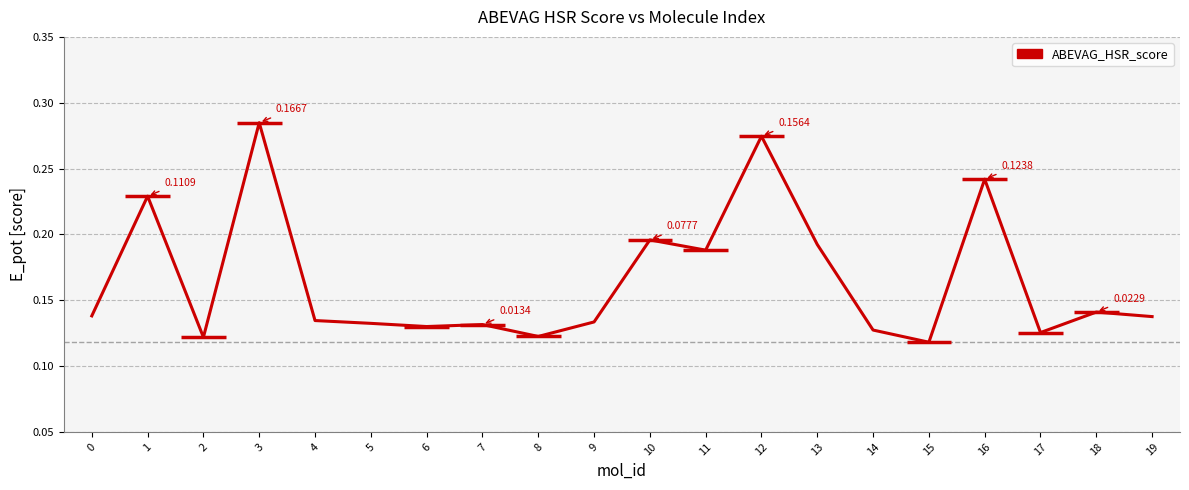

What is the difference between the second highest and minimum values?

0.2